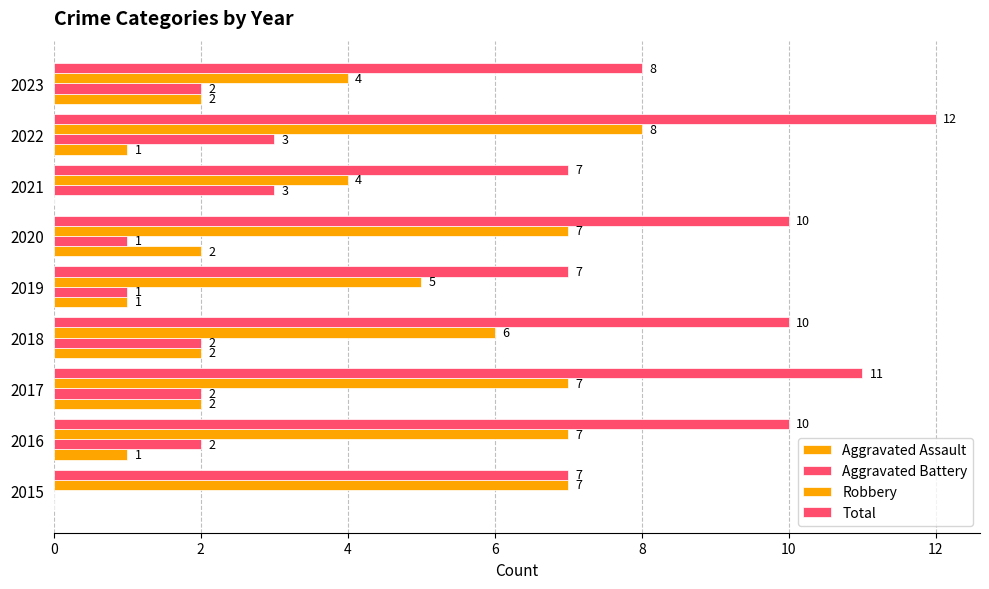

Which series has the largest range (max minus min)?

Total